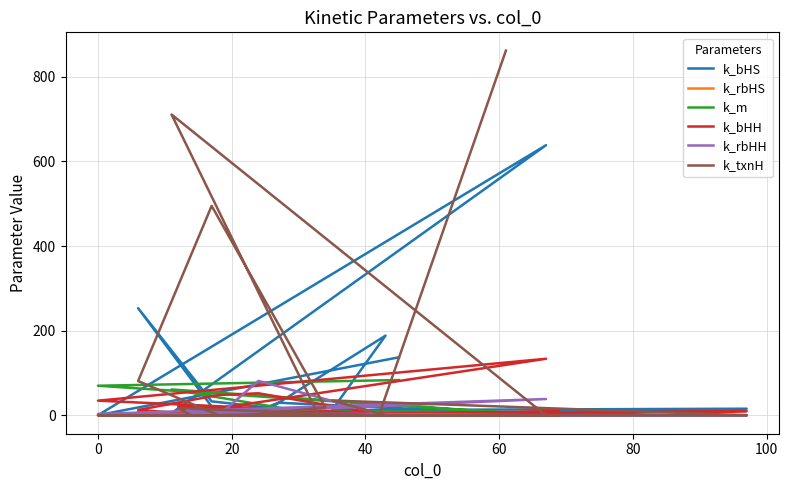

Which has a higher value, 0 or 100?

100